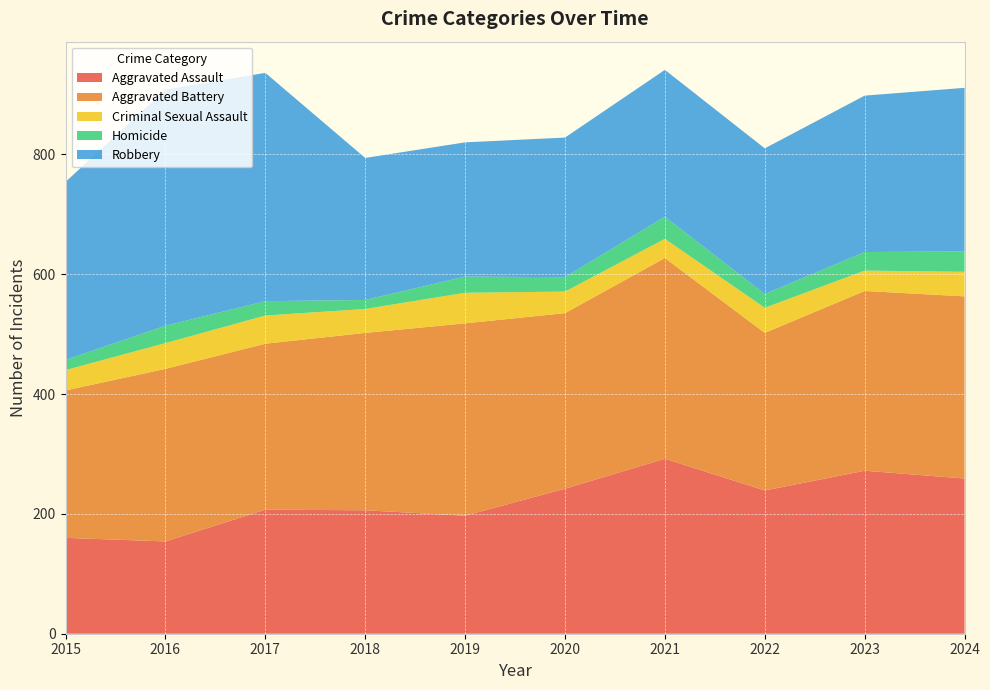

Reading left to right, list all the values displayed in this chart.

Aggravated Assault: 160	154	207	206	197	242	292	239	272	259
Aggravated Battery: 246	288	277	296	321	293	335	263	300	304
Criminal Sexual Assault: 34	43	47	40	51	36	32	42	34	41
Homicide: 17	29	24	15	27	24	37	23	31	34
Robbery: 297	394	381	237	224	233	245	243	261	273